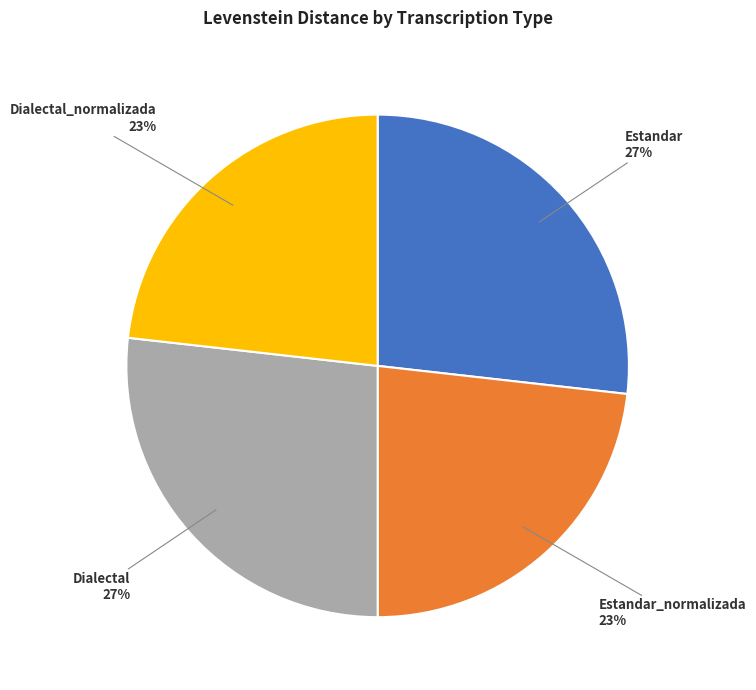

Which has a higher value, Estandar or Estandar_normalizada?

Estandar